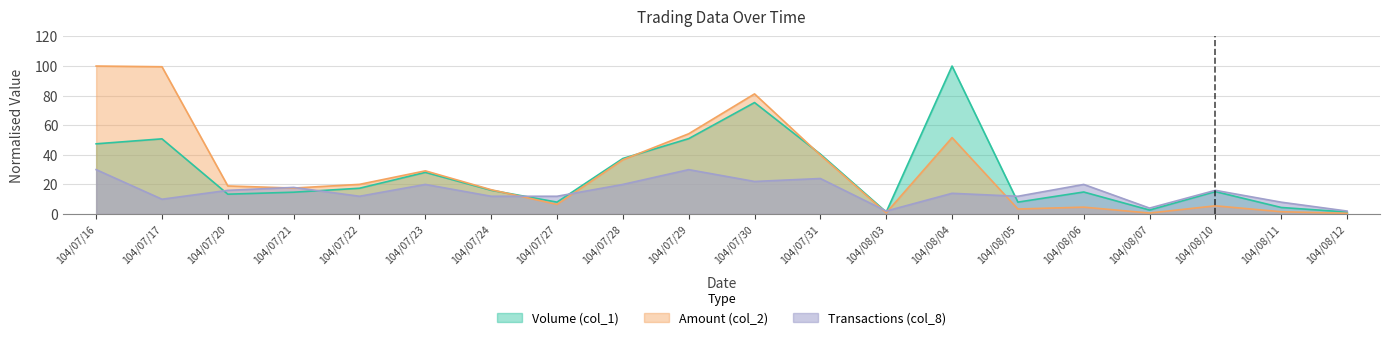

Which series ends up on top after the final intersection of Transactions (col_8) and Amount (col_2)?

Transactions (col_8)